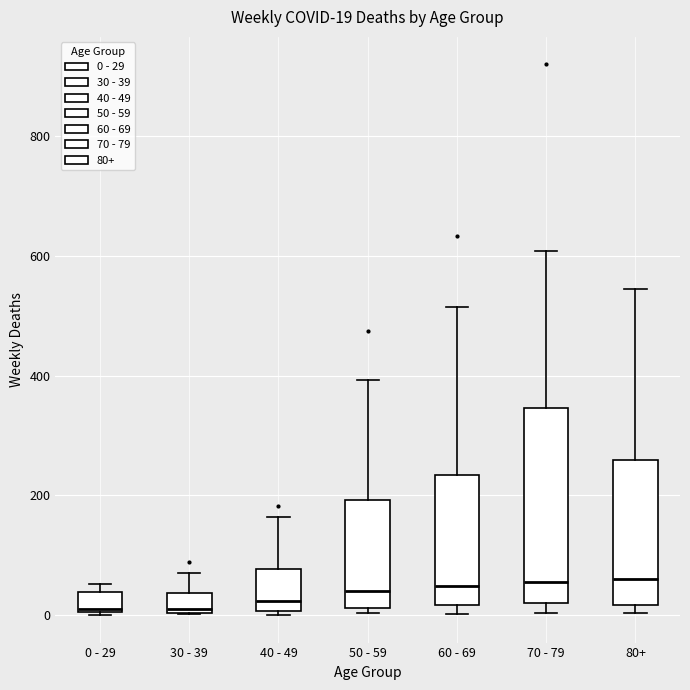

Comparing the boxes themselves (not the whiskers), which one is the tallest?

70 - 79